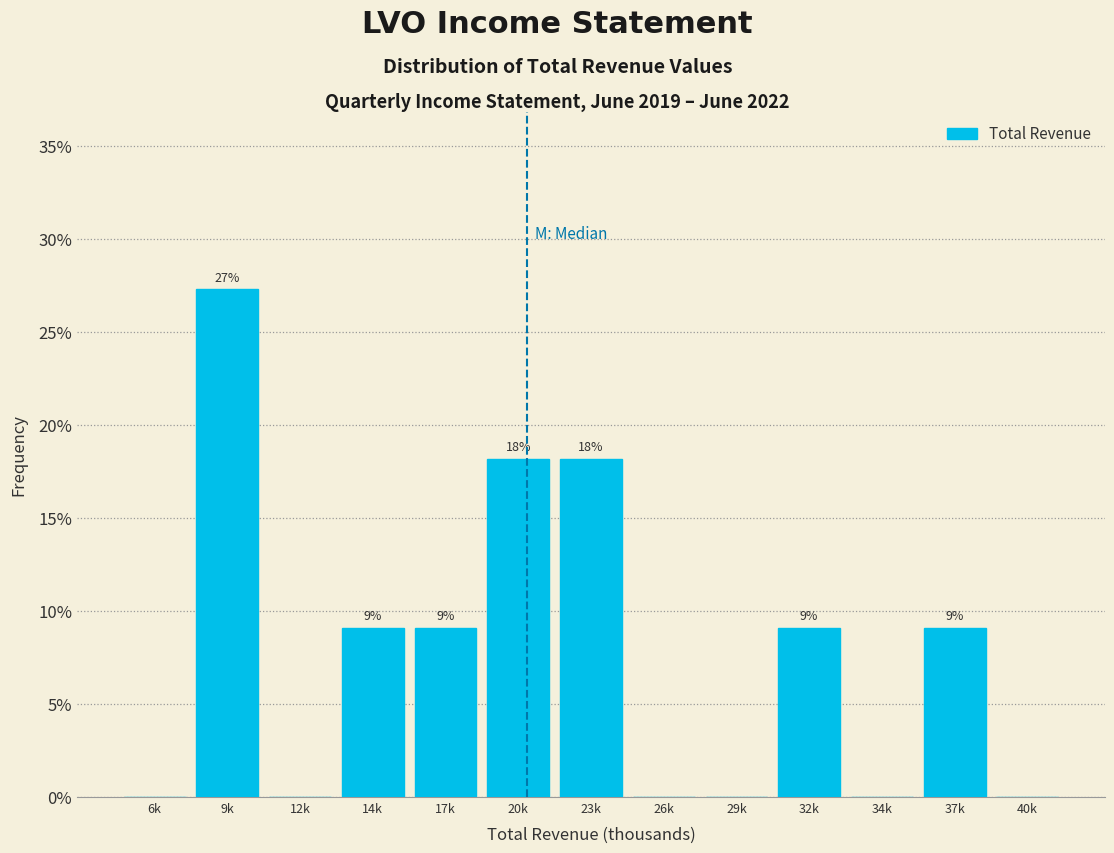

Are the bars horizontal?

No